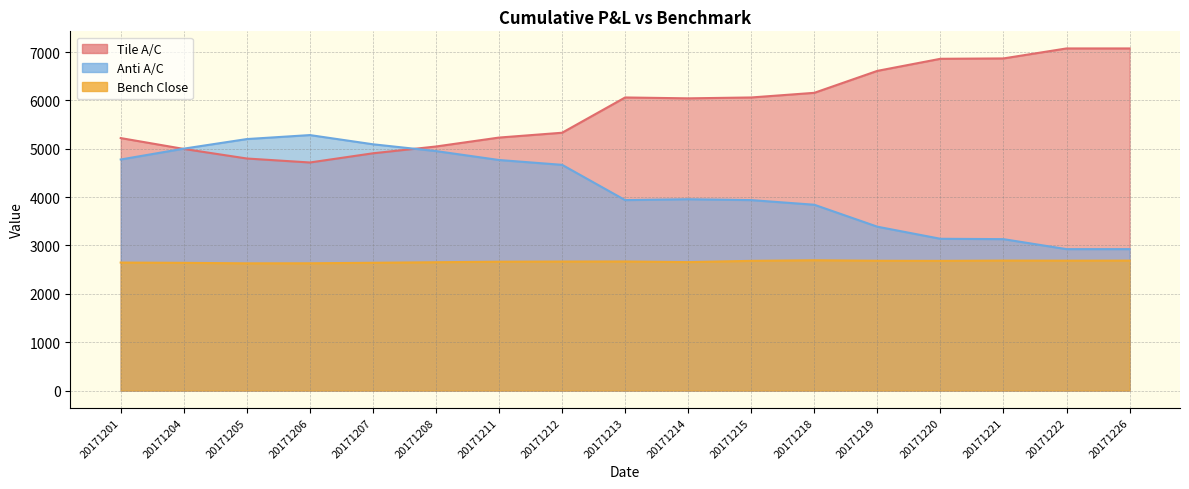

Where do Anti A/C and Tile A/C first cross each other?

20171201 and 20171204